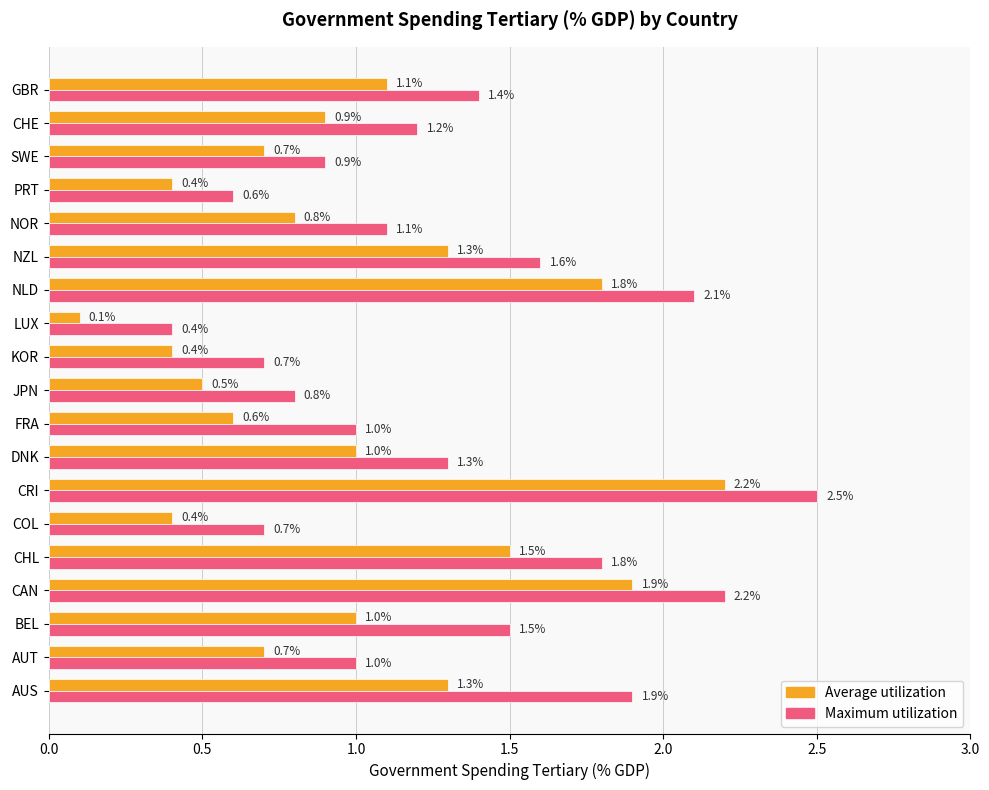

The Maximum utilization series shows 1.9 at AUS. True or false?

True